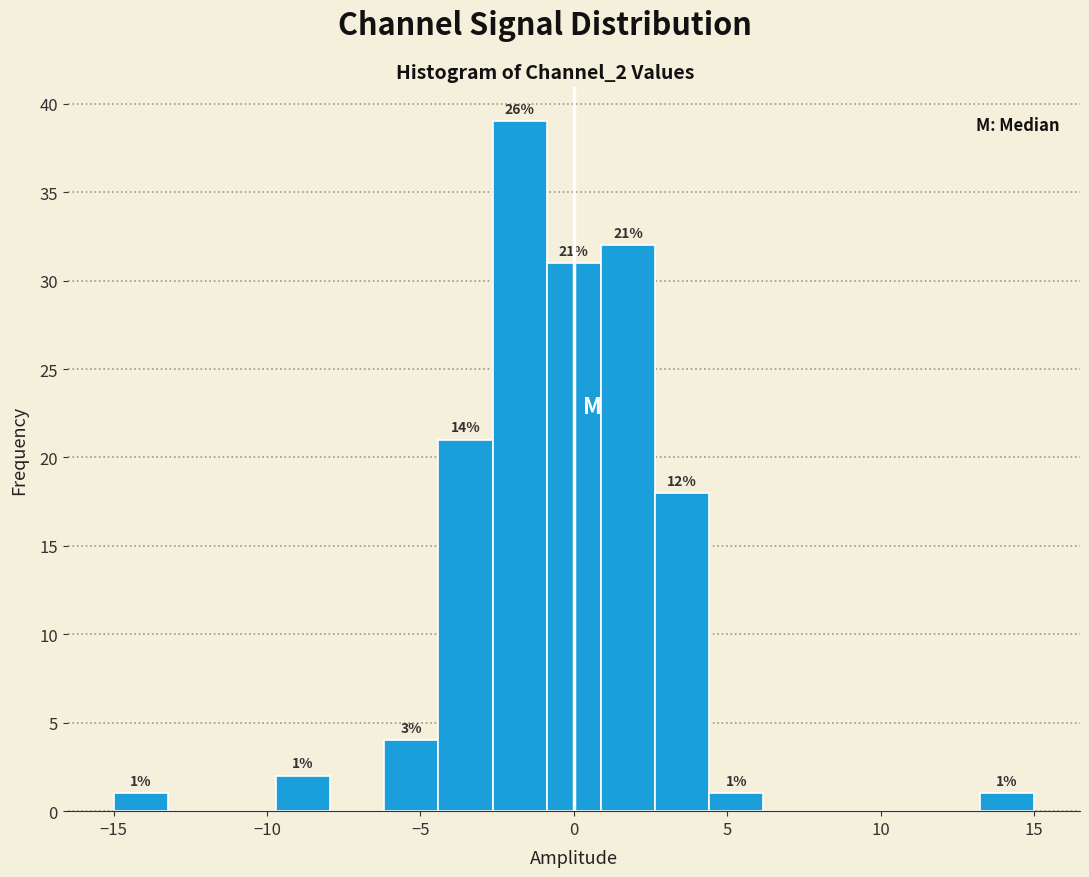

Read against the x-axis, roughly where is the centre of the tallest bar?

-2.0